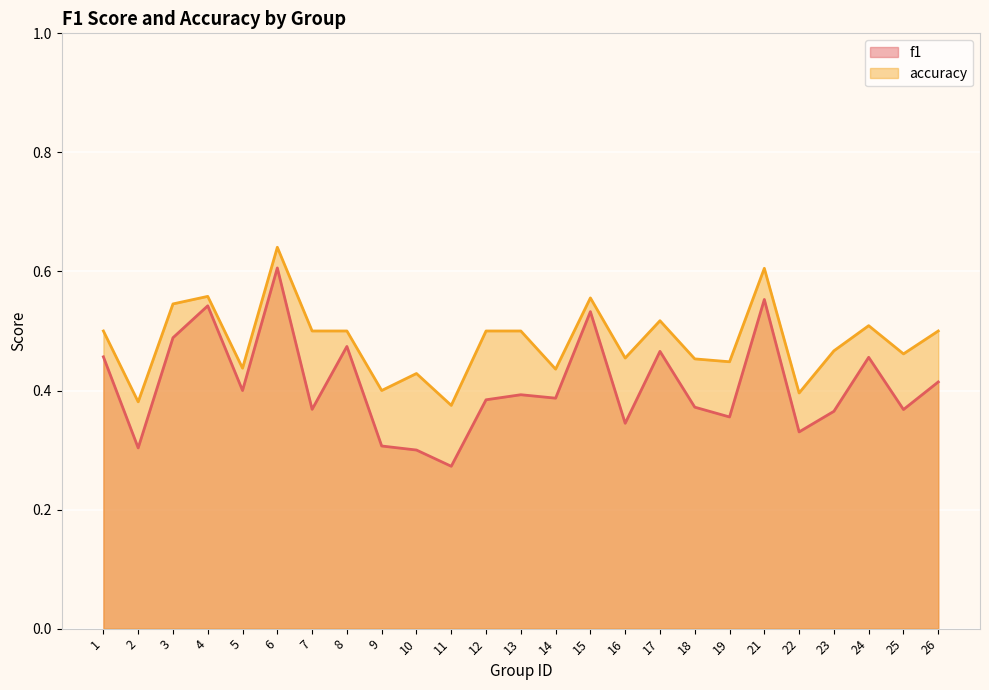

Reading left to right, what are all the values shown in this chart?

f1: 1=0.5	2=0.3	3=0.5	4=0.5	5=0.4	6=0.6	7=0.4	8=0.5	9=0.3	10=0.3	11=0.3	12=0.4	13=0.4	14=0.4	15=0.5	16=0.3	17=0.5	18=0.4	19=0.4	21=0.6	22=0.3	23=0.4	24=0.5	25=0.4	26=0.4
accuracy: 1=0.5	2=0.4	3=0.5	4=0.6	5=0.4	6=0.6	7=0.5	8=0.5	9=0.4	10=0.4	11=0.4	12=0.5	13=0.5	14=0.4	15=0.6	16=0.5	17=0.5	18=0.5	19=0.4	21=0.6	22=0.4	23=0.5	24=0.5	25=0.5	26=0.5